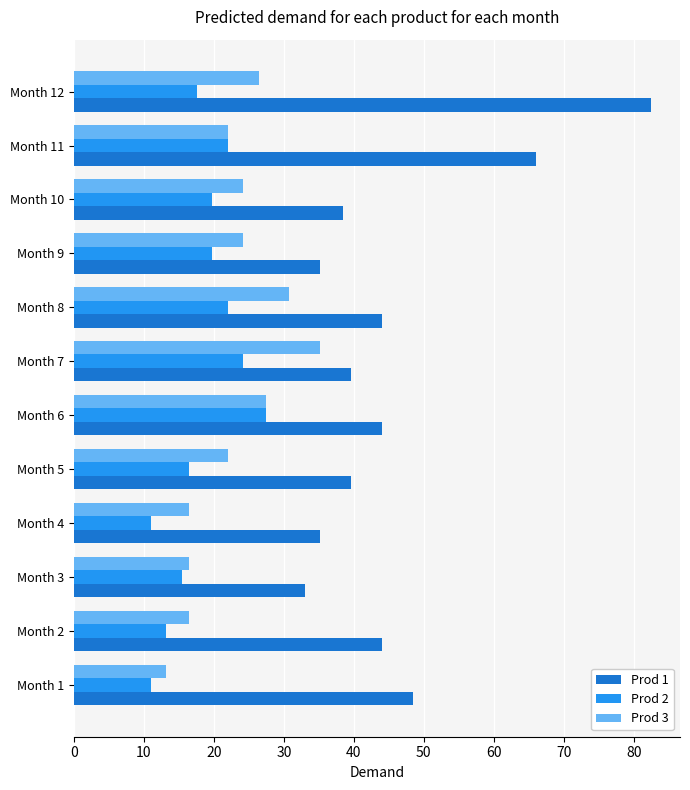

What is the maximum value for Prod 3?

35.2